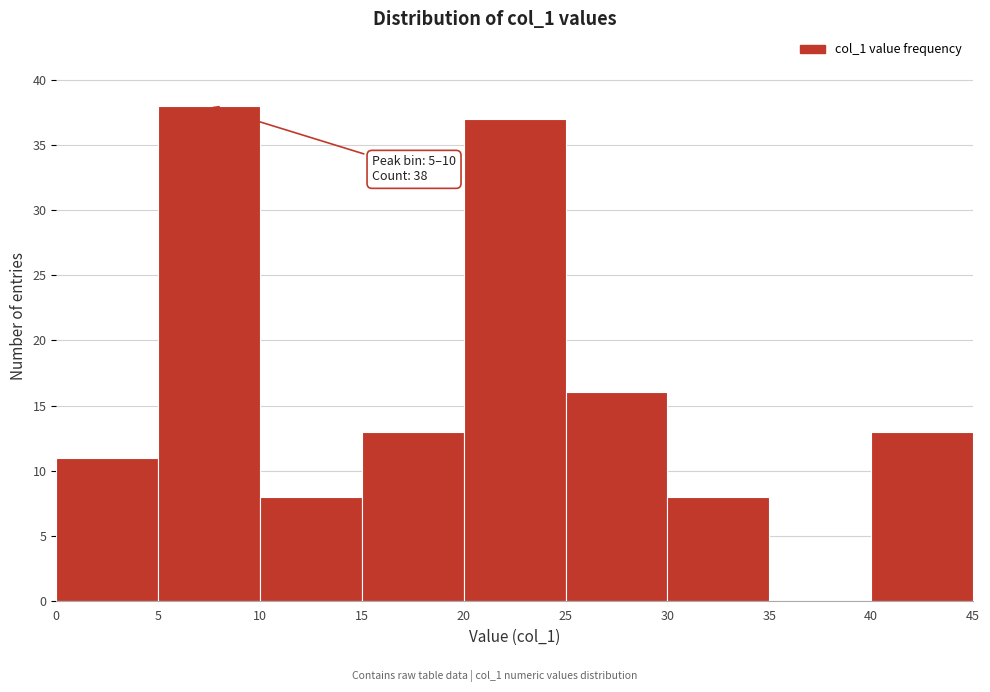

Which range on the x-axis has the tallest bar?

5 to 10